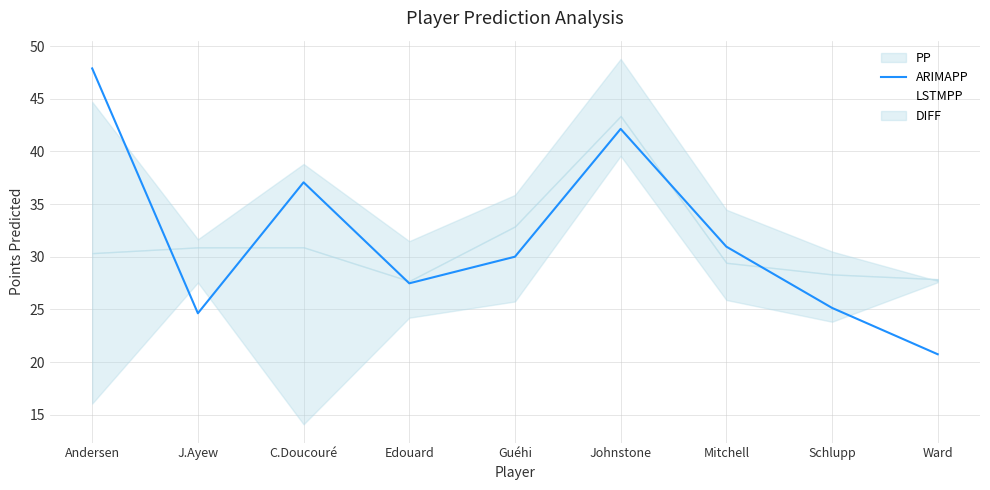

Is the value of LSTMPP at Schlupp greater than the value of ARIMAPP at Schlupp?

Yes